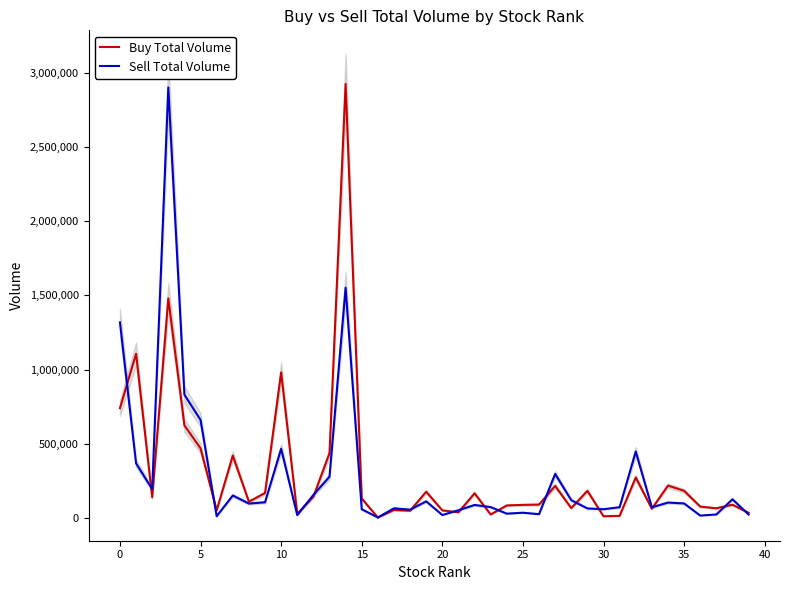

What is the approximate value of Sell Total Volume at 17?

65092